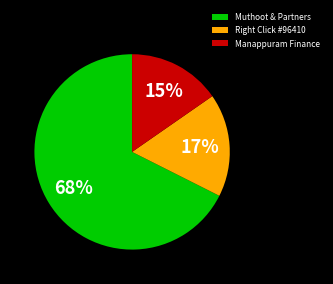

Count the number of slices in the pie.

3